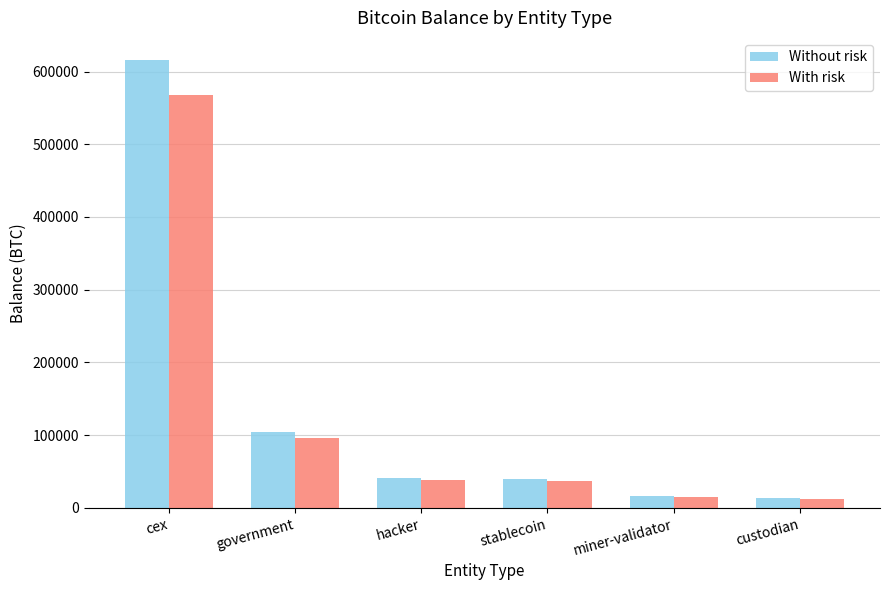

What is the greatest value displayed?

615454.9